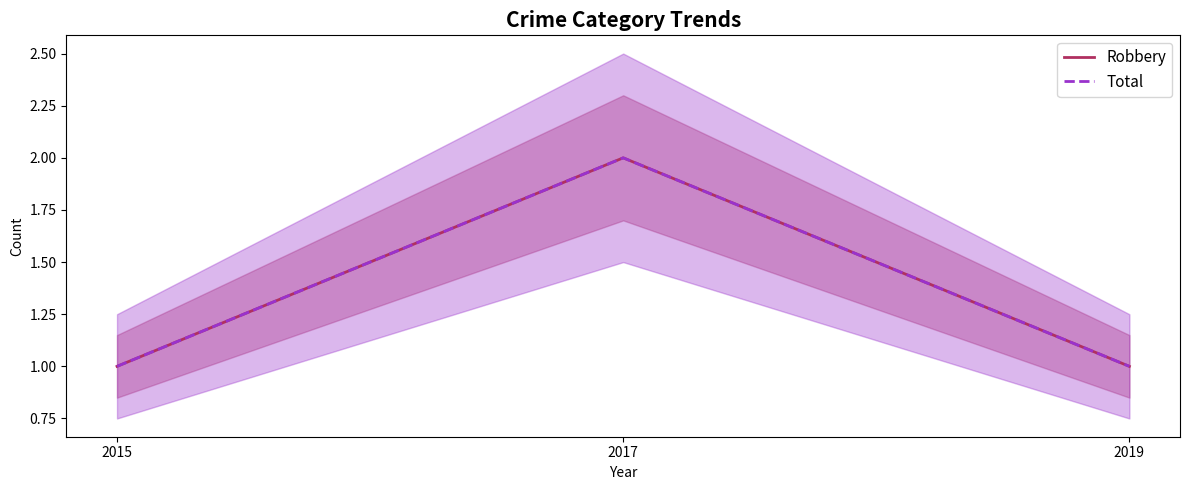

What is the total value across all series at 2019?

2